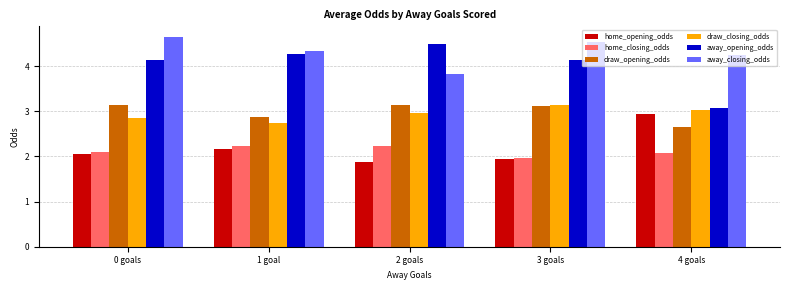

Read the home_opening_odds value at 1 goal.

2.2